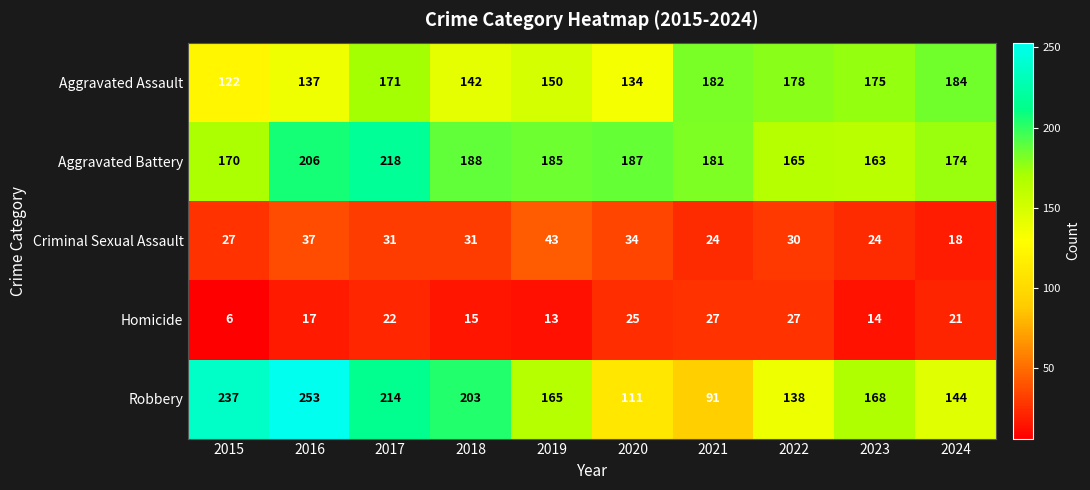

What is the sum of all Homicide values?

187